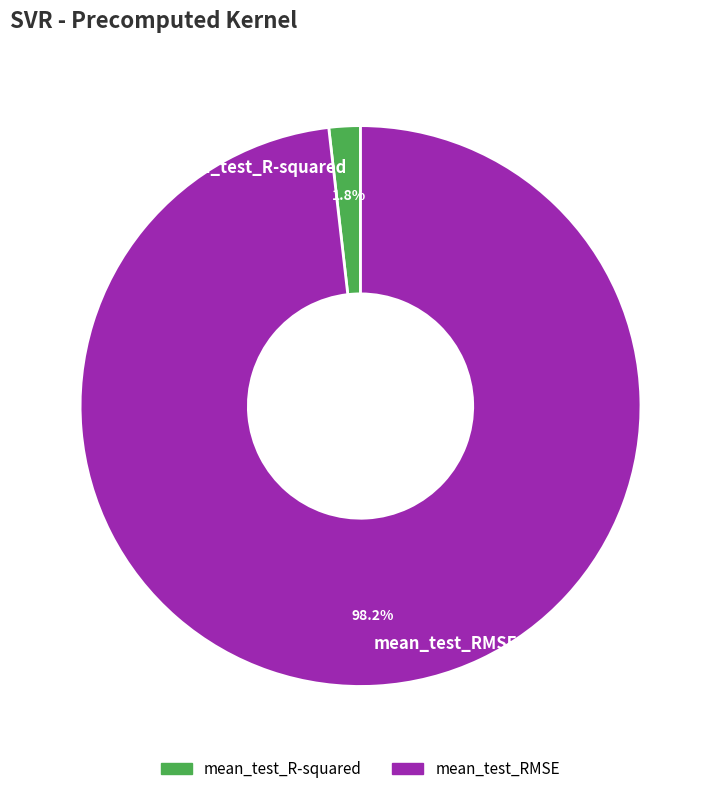

Which has a higher value, mean_test_R-squared or mean_test_RMSE?

mean_test_RMSE